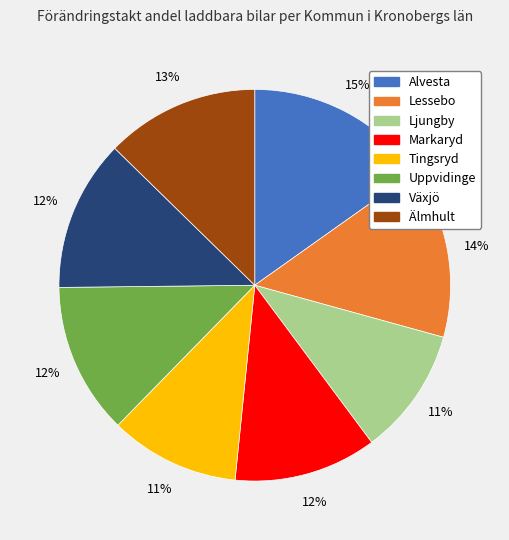

Which slice is the largest?

Alvesta